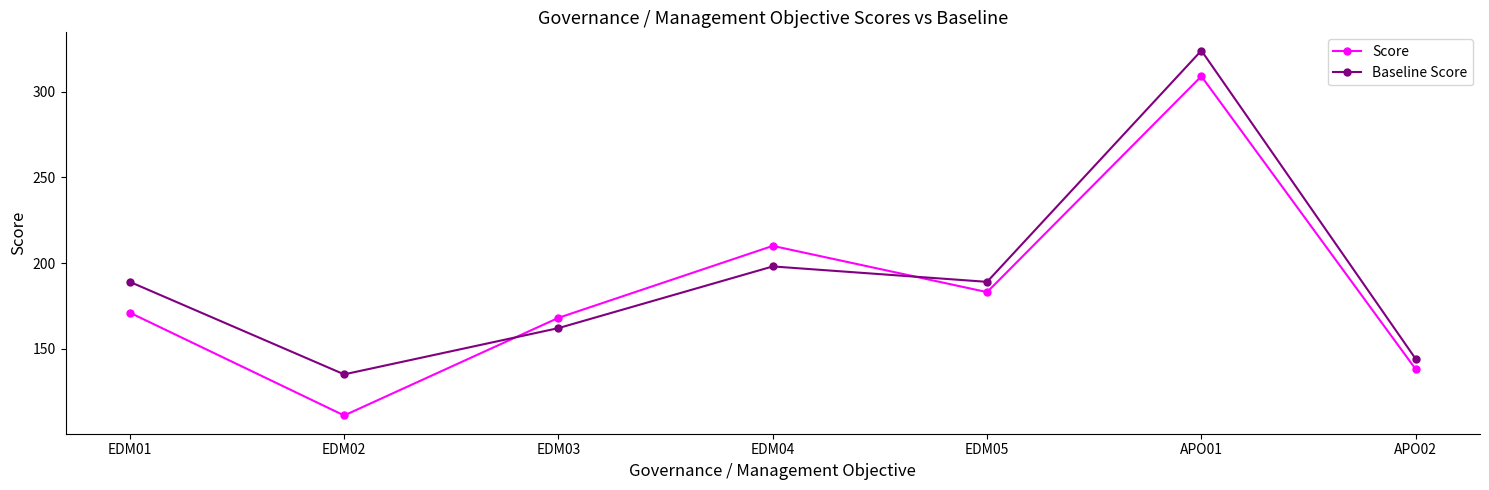

The value of Baseline Score at EDM05 is 269. True or false?

False